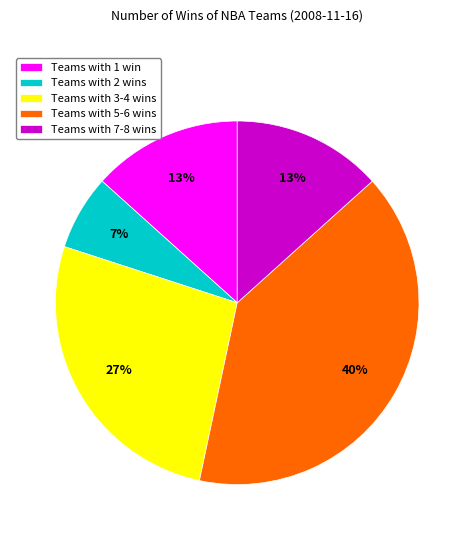

Count the number of slices in the pie.

5